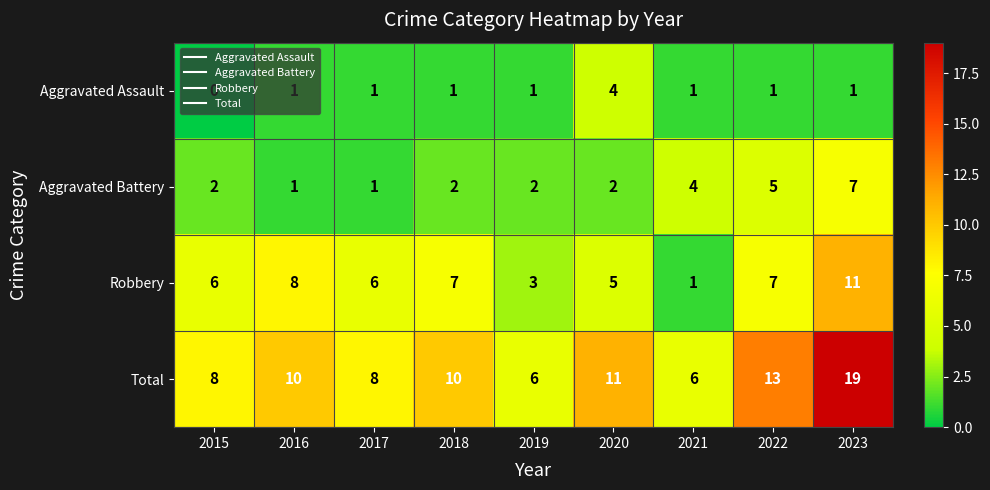

What is the difference between the highest and lowest values at 2019?

5